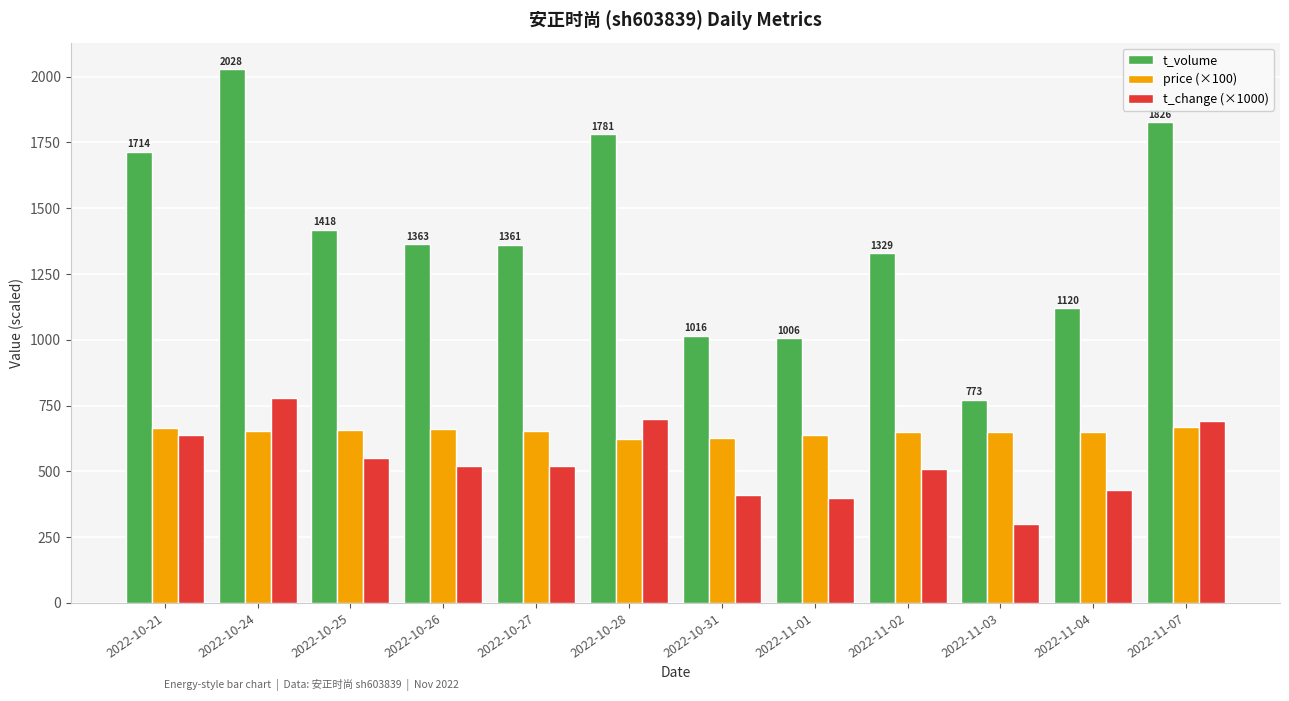

How many series are shown in this chart?

3